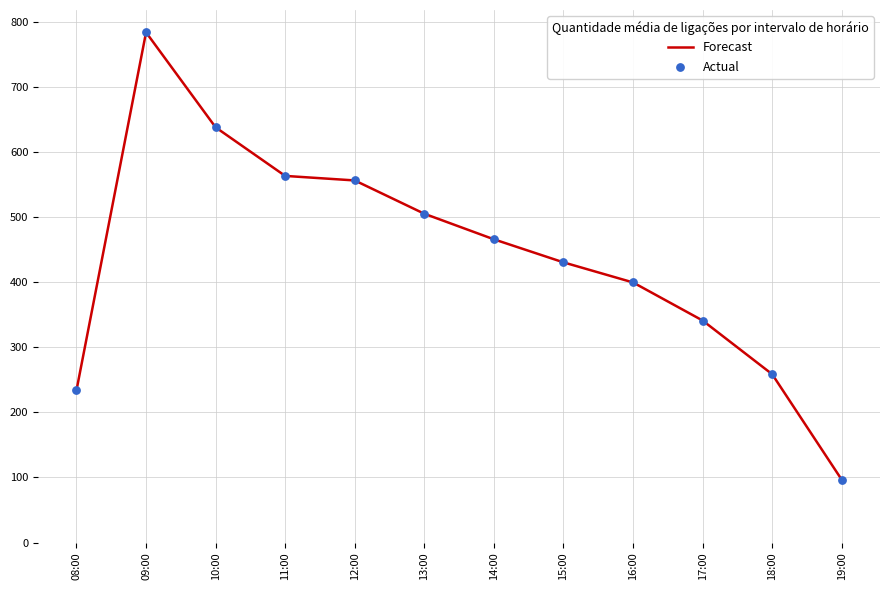

What value does the data have at 13:00?

505.0